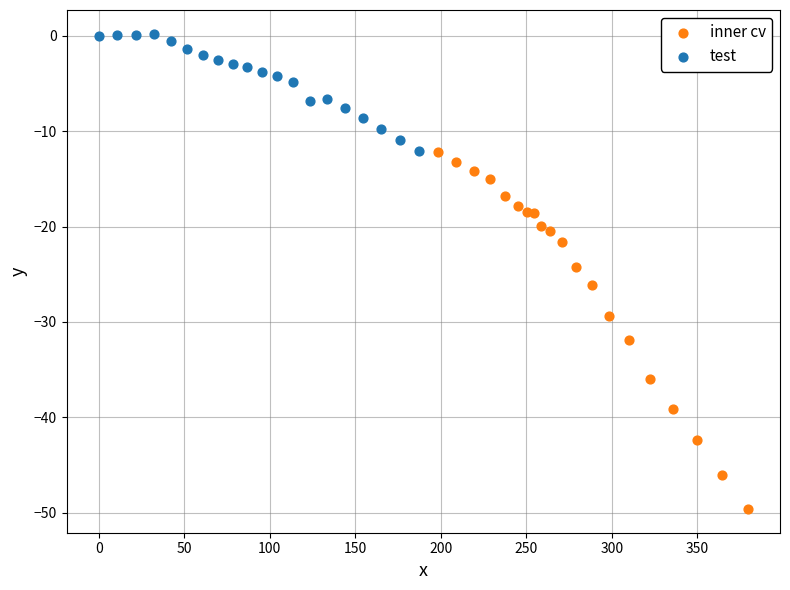

Which series contains the highest Y value?

test